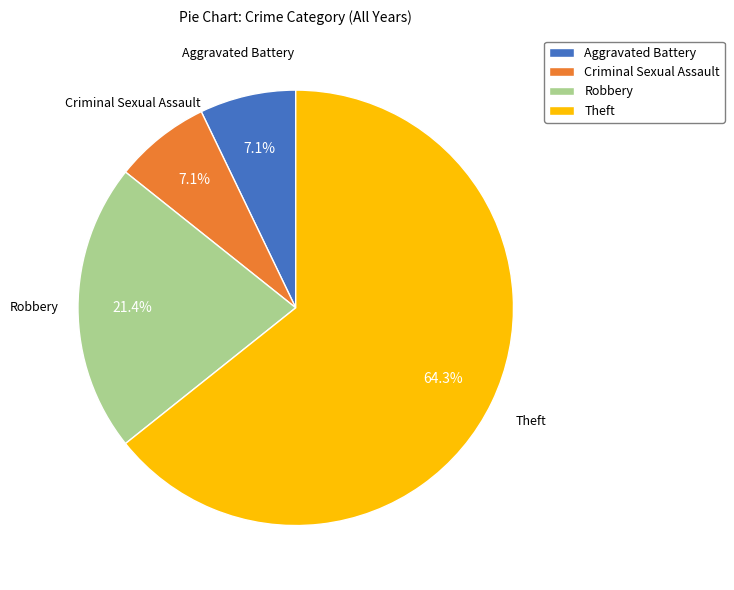

To the nearest percent, what is the difference between the largest and smallest slice percentages?

57%